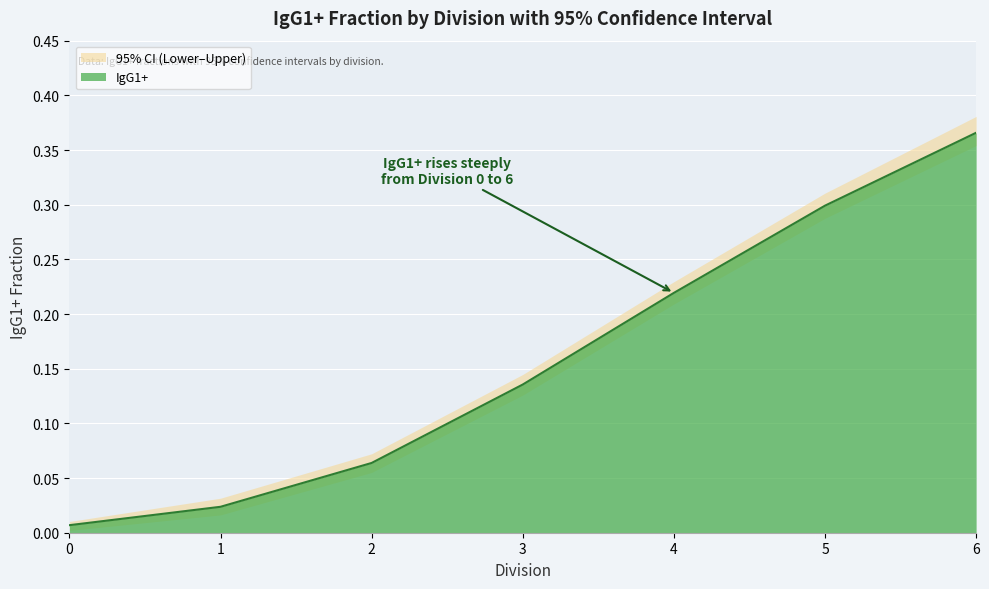

How many lines are shown in the chart?

3